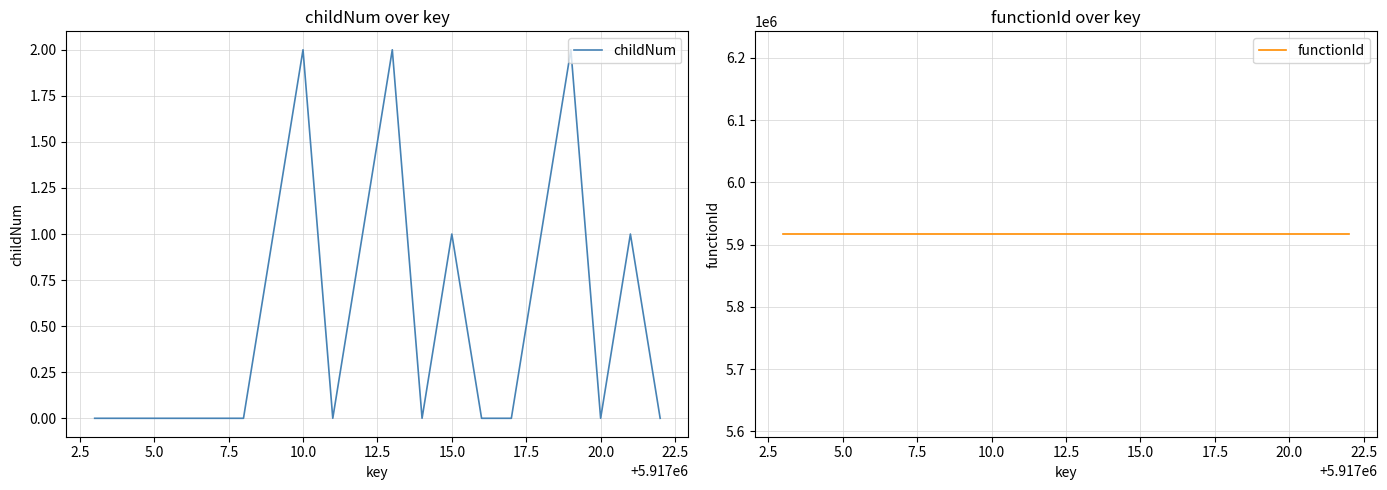

How many data points does each series have?

20